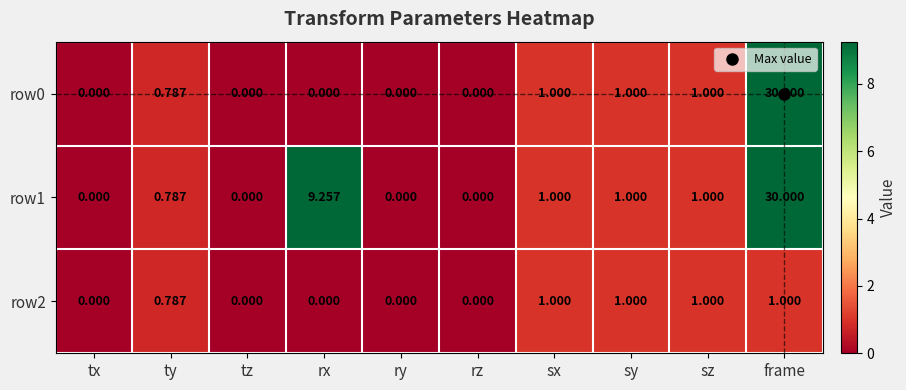

At which category is the sum across all series the highest?

frame